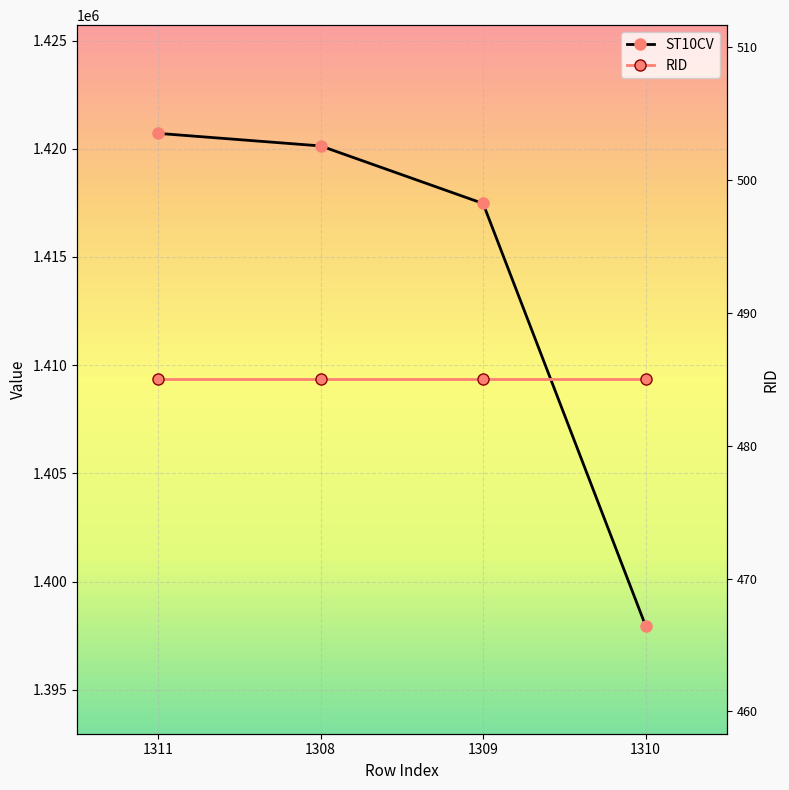

What is the ratio of the value at 1310 to the value at 1309?

1.0